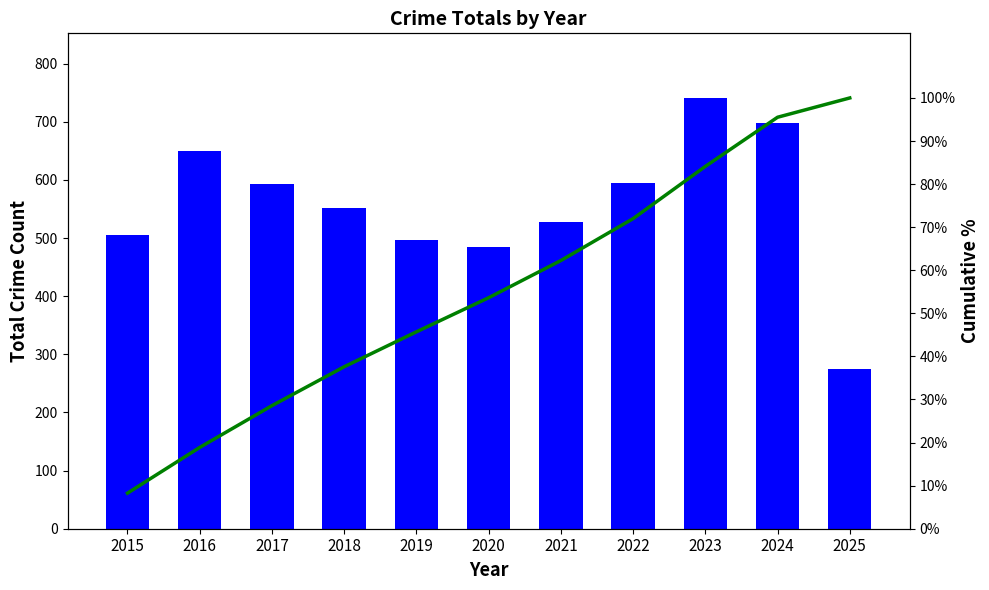

Which series has the largest total across all categories?

Total